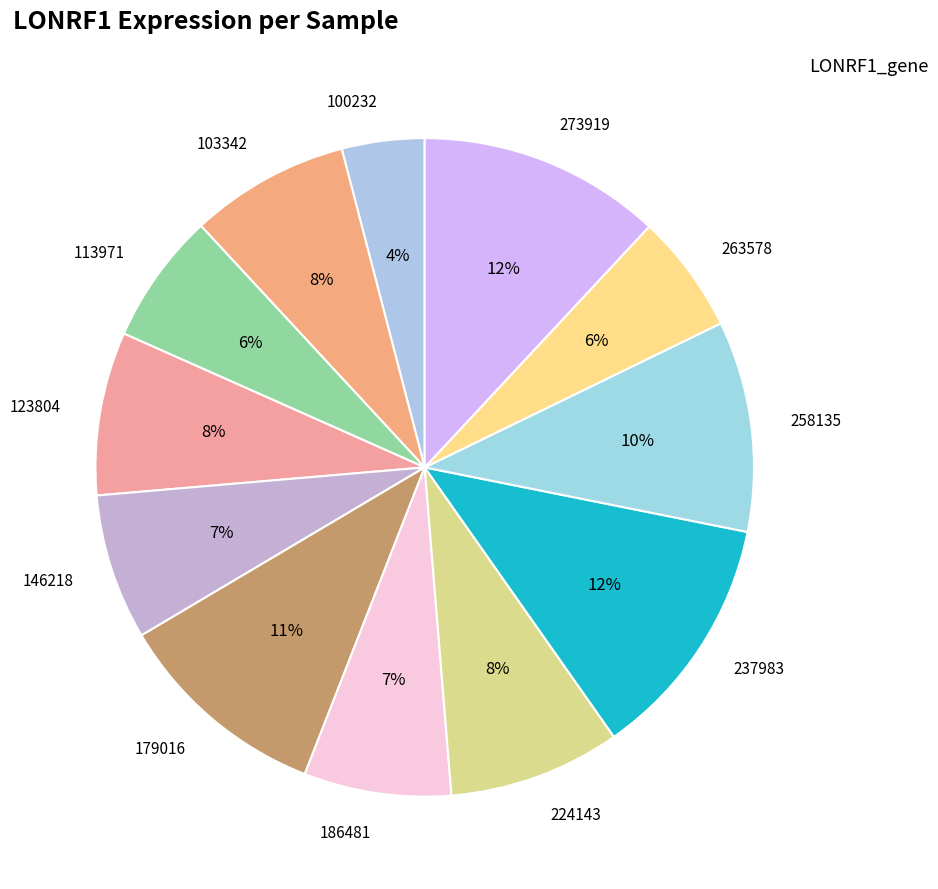

How many slices are in this pie chart?

12